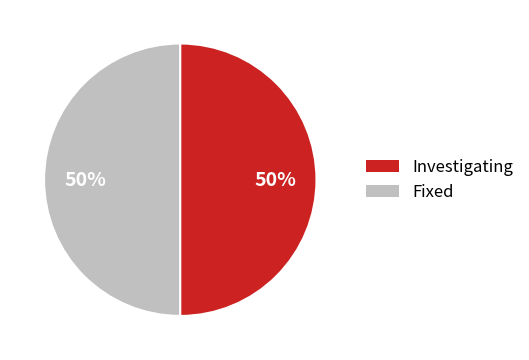

Approximately how many times larger is the value at Investigating compared to Fixed?

1.0